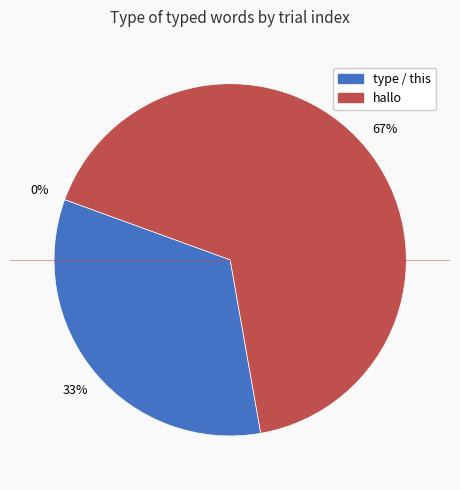

Rank the categories by value from lowest to highest.

type, this, hallo